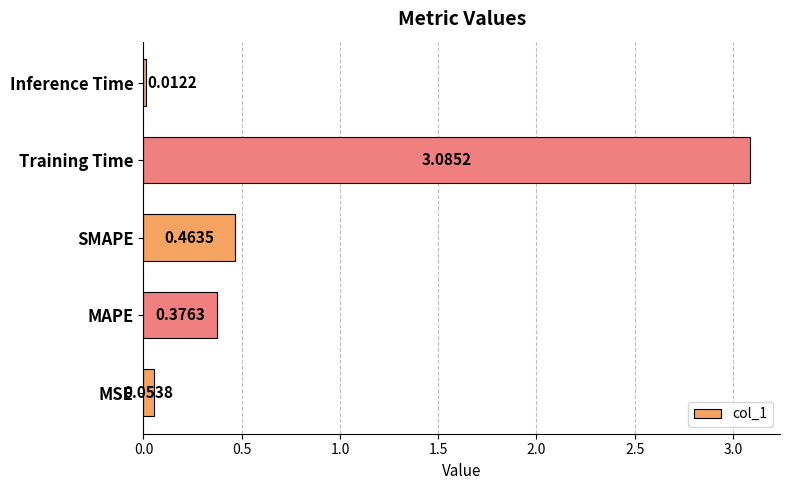

What is the sum of all values?

4.0